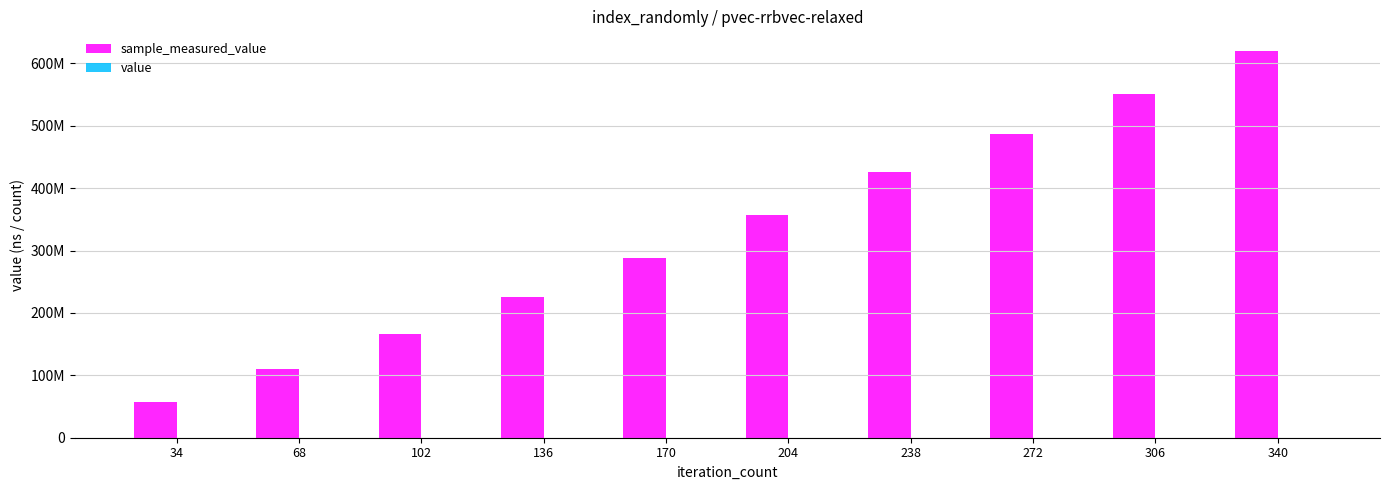

Does the chart contain stacked bars?

No